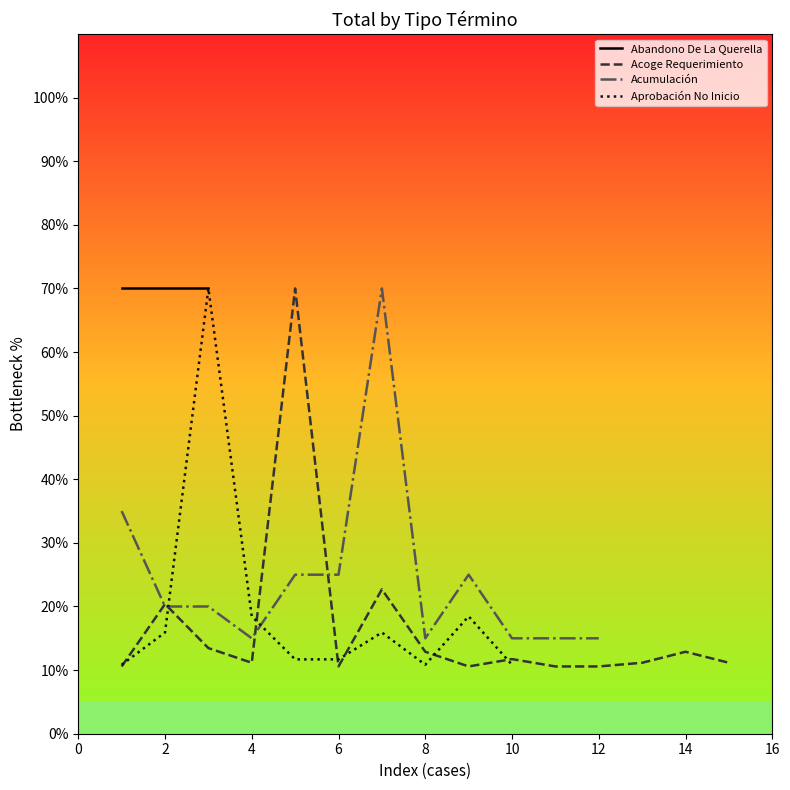

True or false: Acumulación has more than 2 interior local peaks.

False